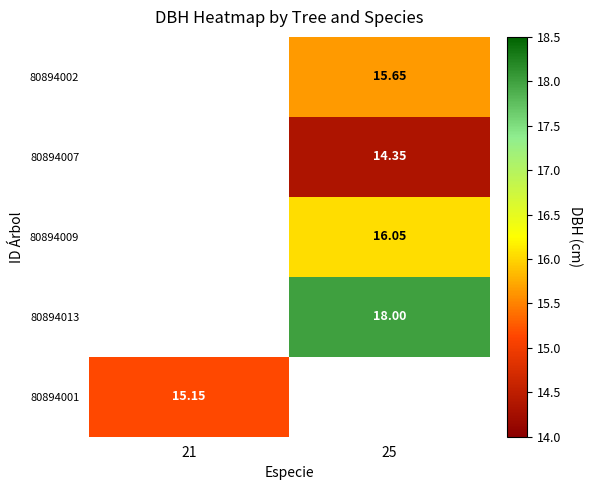

Is the value of 80894007 at 25 greater than the value of 80894002 at 25?

No